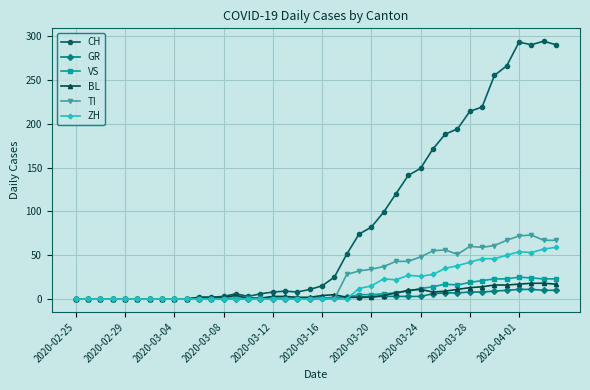

True or false: BL has more than 2 interior local peaks.

True